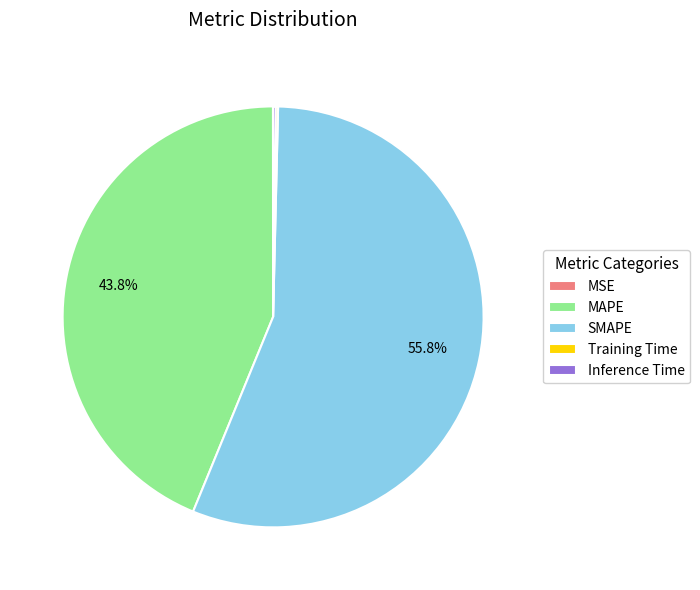

To the nearest percent, what portion does SMAPE represent?

56%